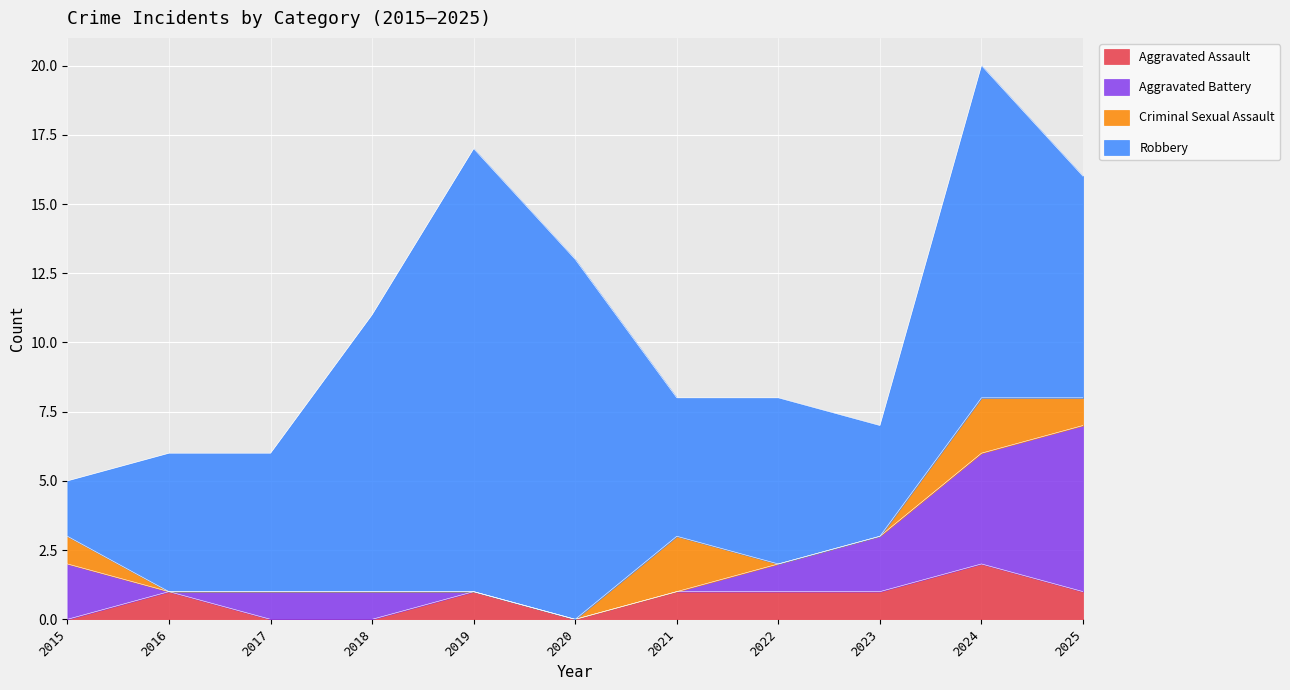

At which category is the sum across all series the highest?

2024